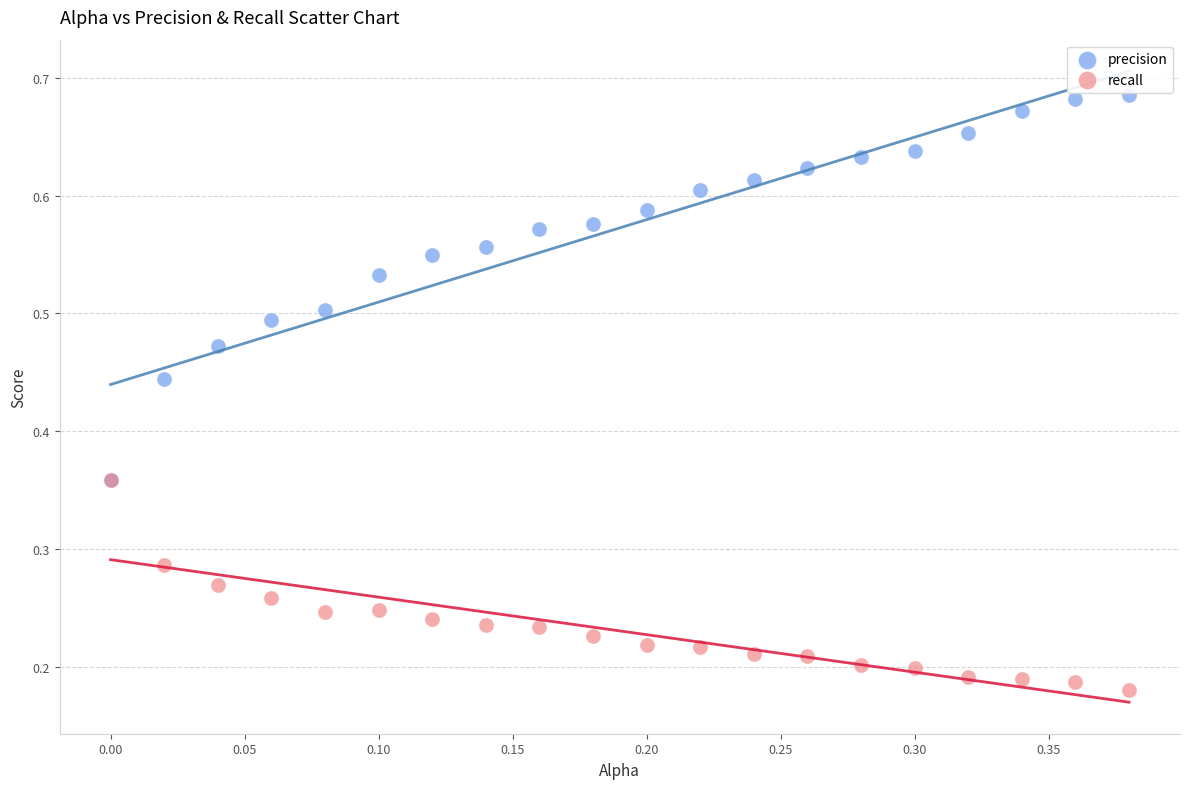

Which series has the widest spread of Y values?

precision